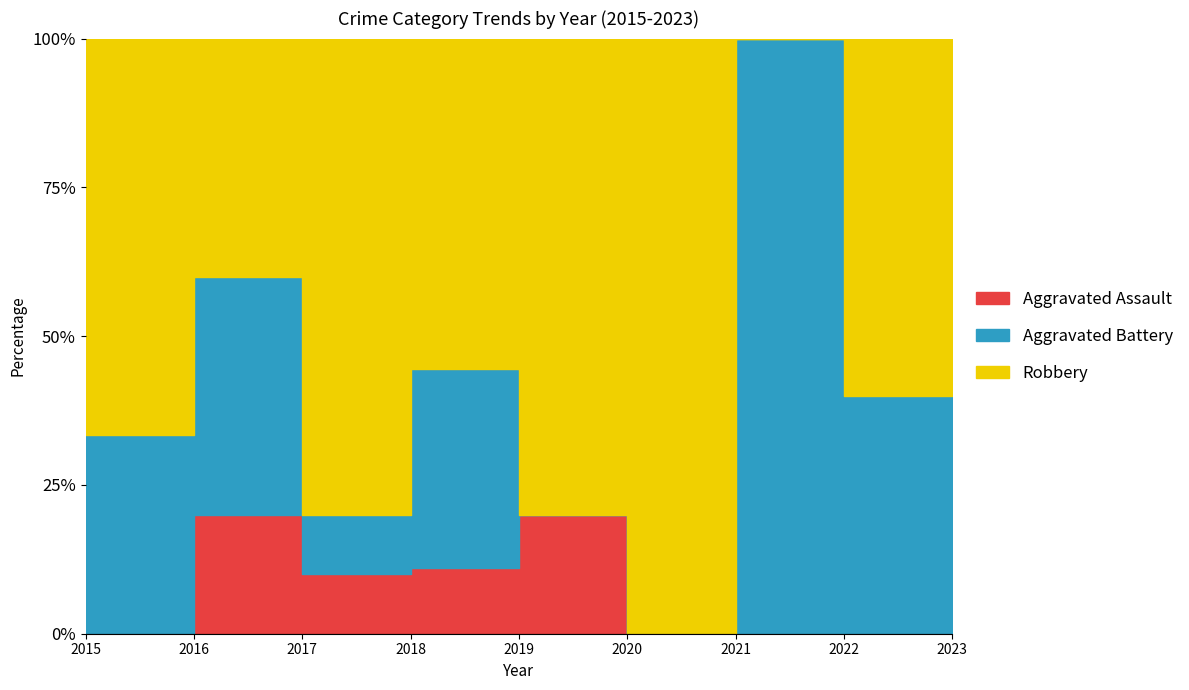

List the series in order of their overall mean, highest first.

Robbery, Aggravated Battery, Aggravated Assault